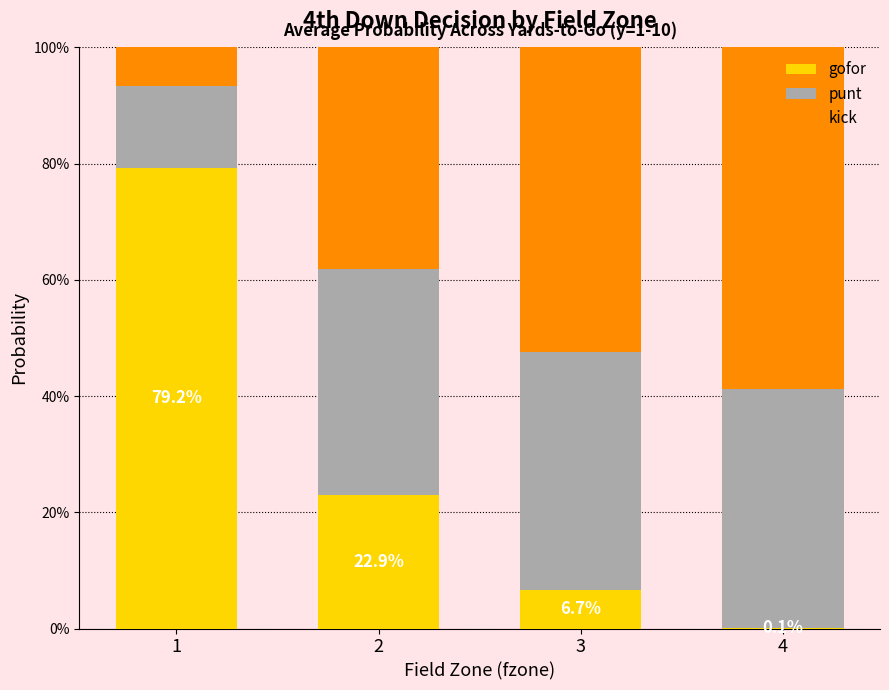

What are all the series names shown in the legend?

gofor, punt, kick